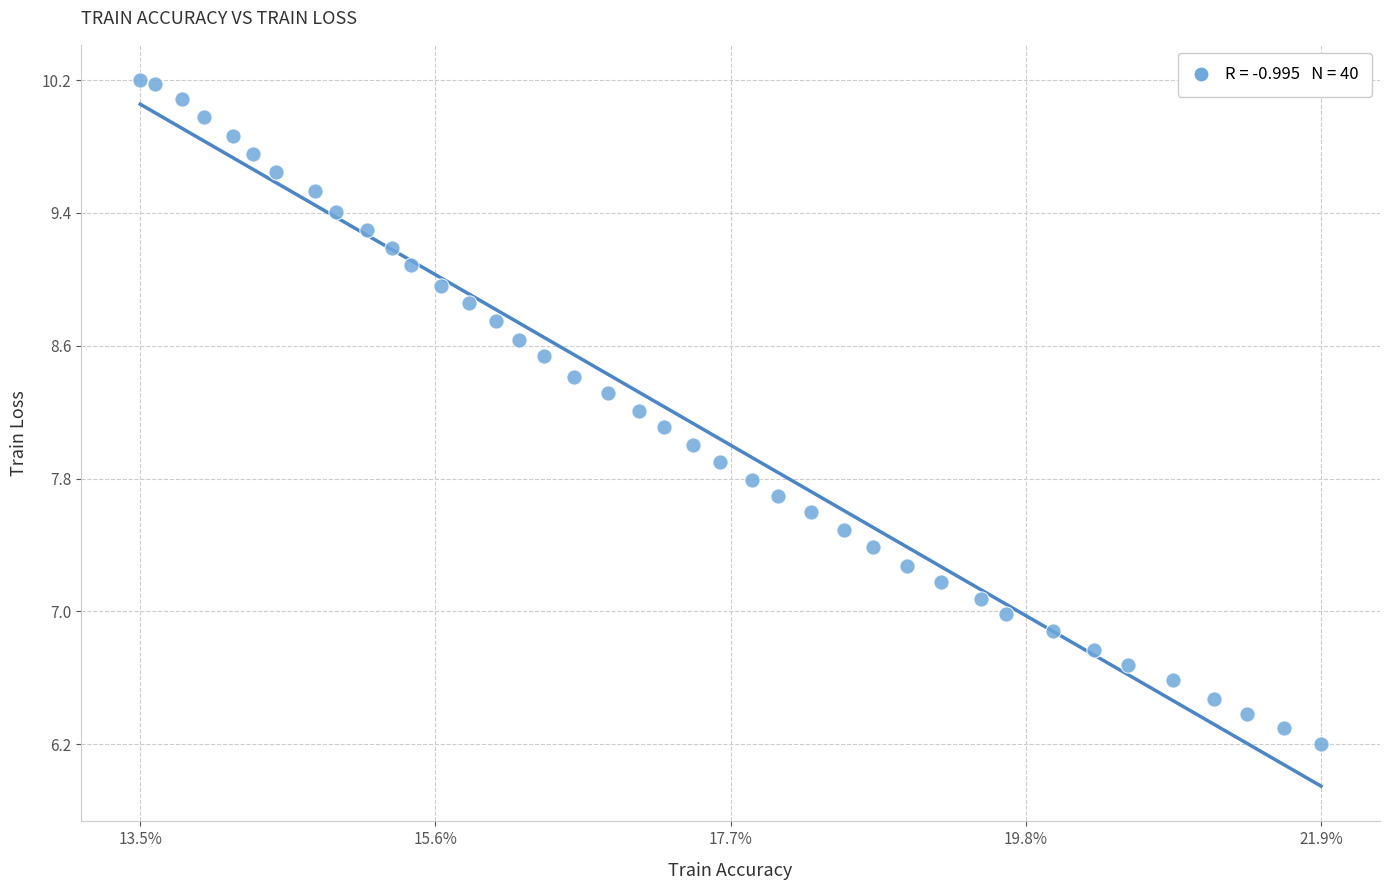

Count the number of points in this scatter plot.

40